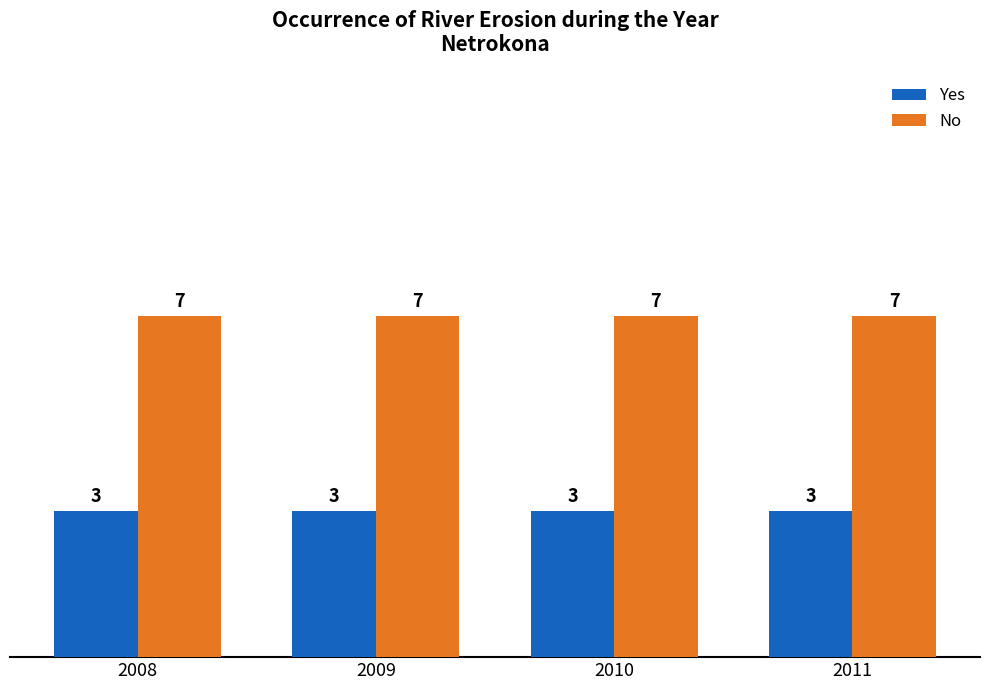

What is the total value across all series at 2010?

10